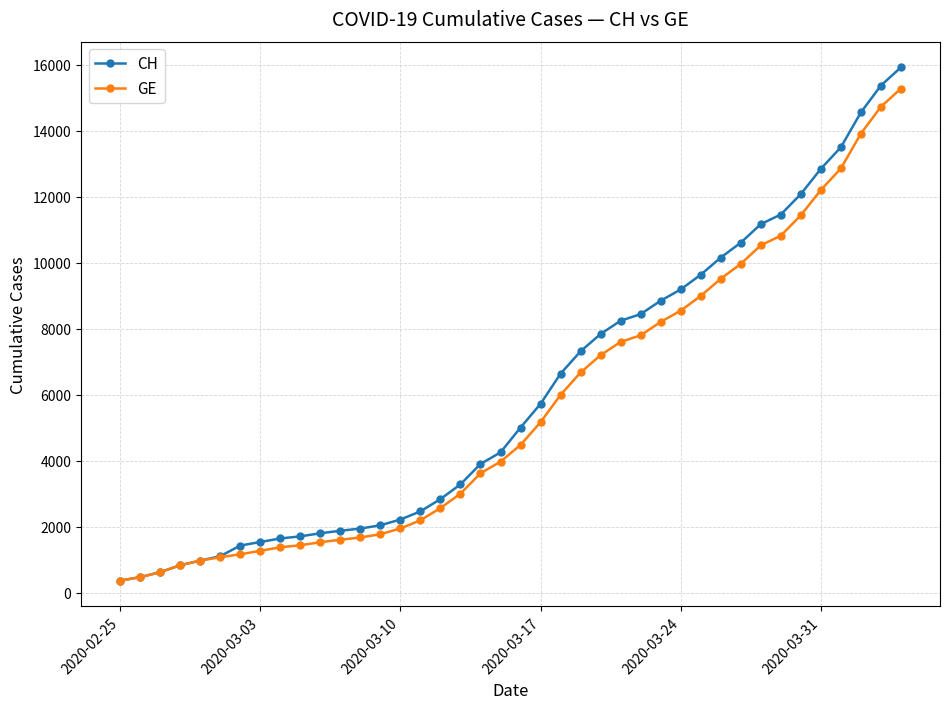

Which series has the widest spread of values?

CH